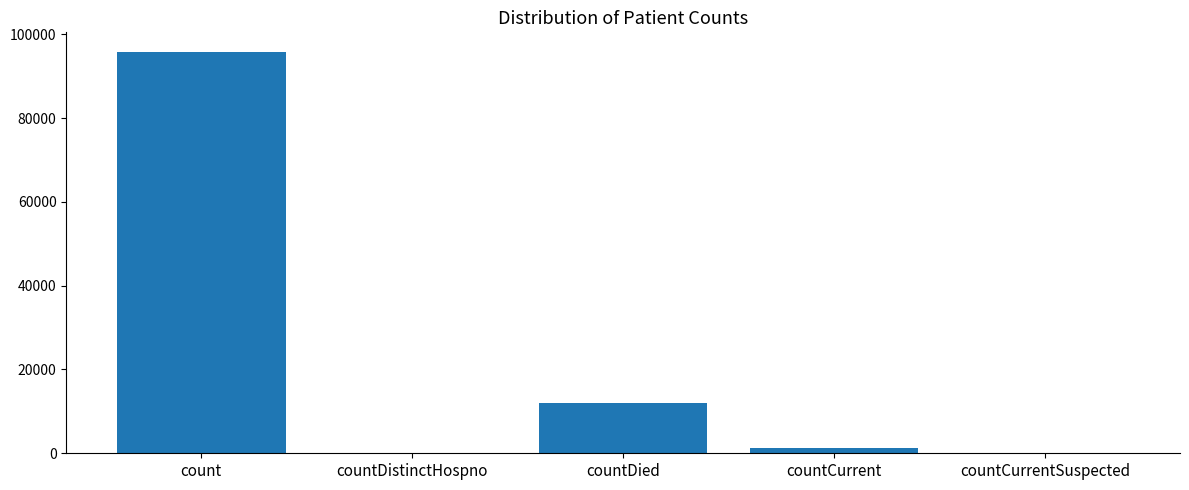

Which has a higher value, countCurrentSuspected or count?

count